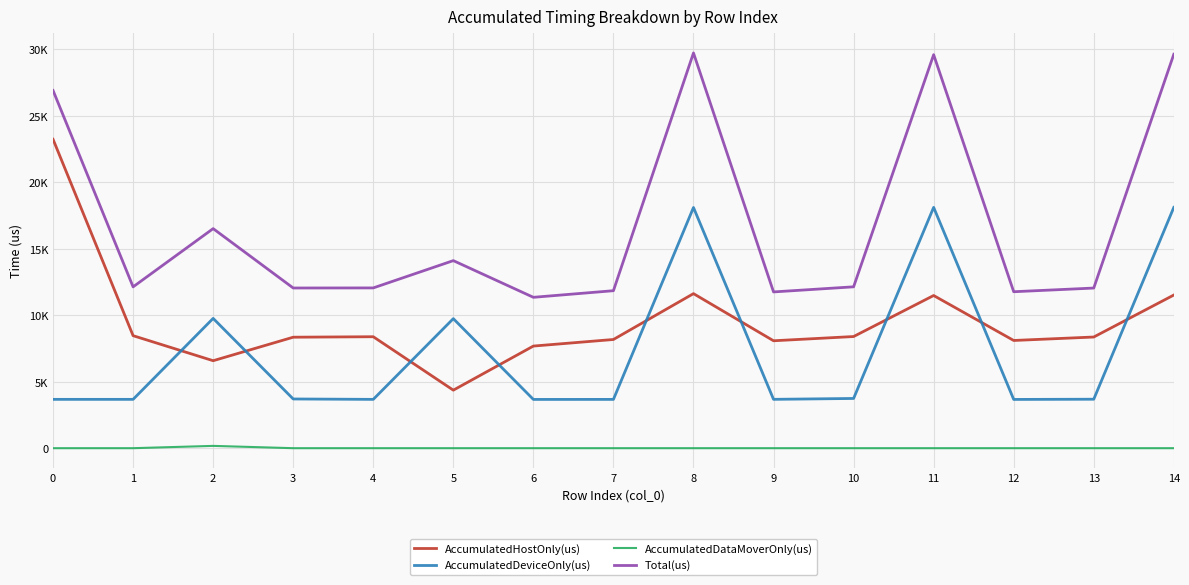

Does the chart display data point markers on the line(s)?

No